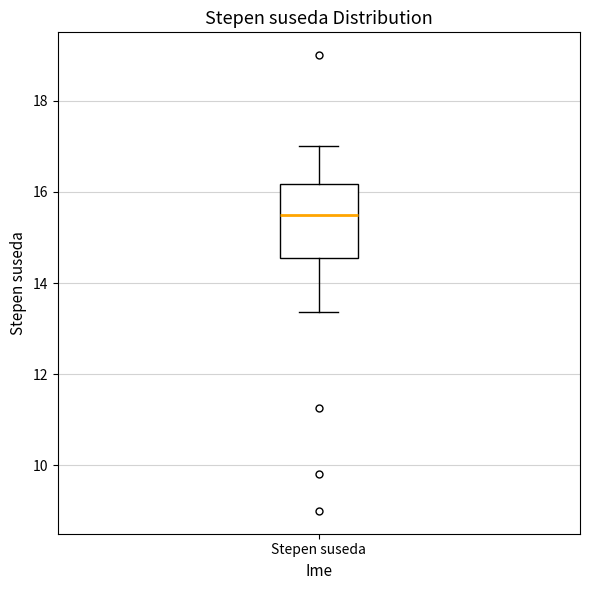

Read this box plot against the y-axis: the position of the median line, the range covered by the box, and the ends of both whiskers. The values are not printed on the chart, so give them approximately, as read against the axis.

median 15.6, box 14.6 to 16.2, whiskers 13.4 to 17.0